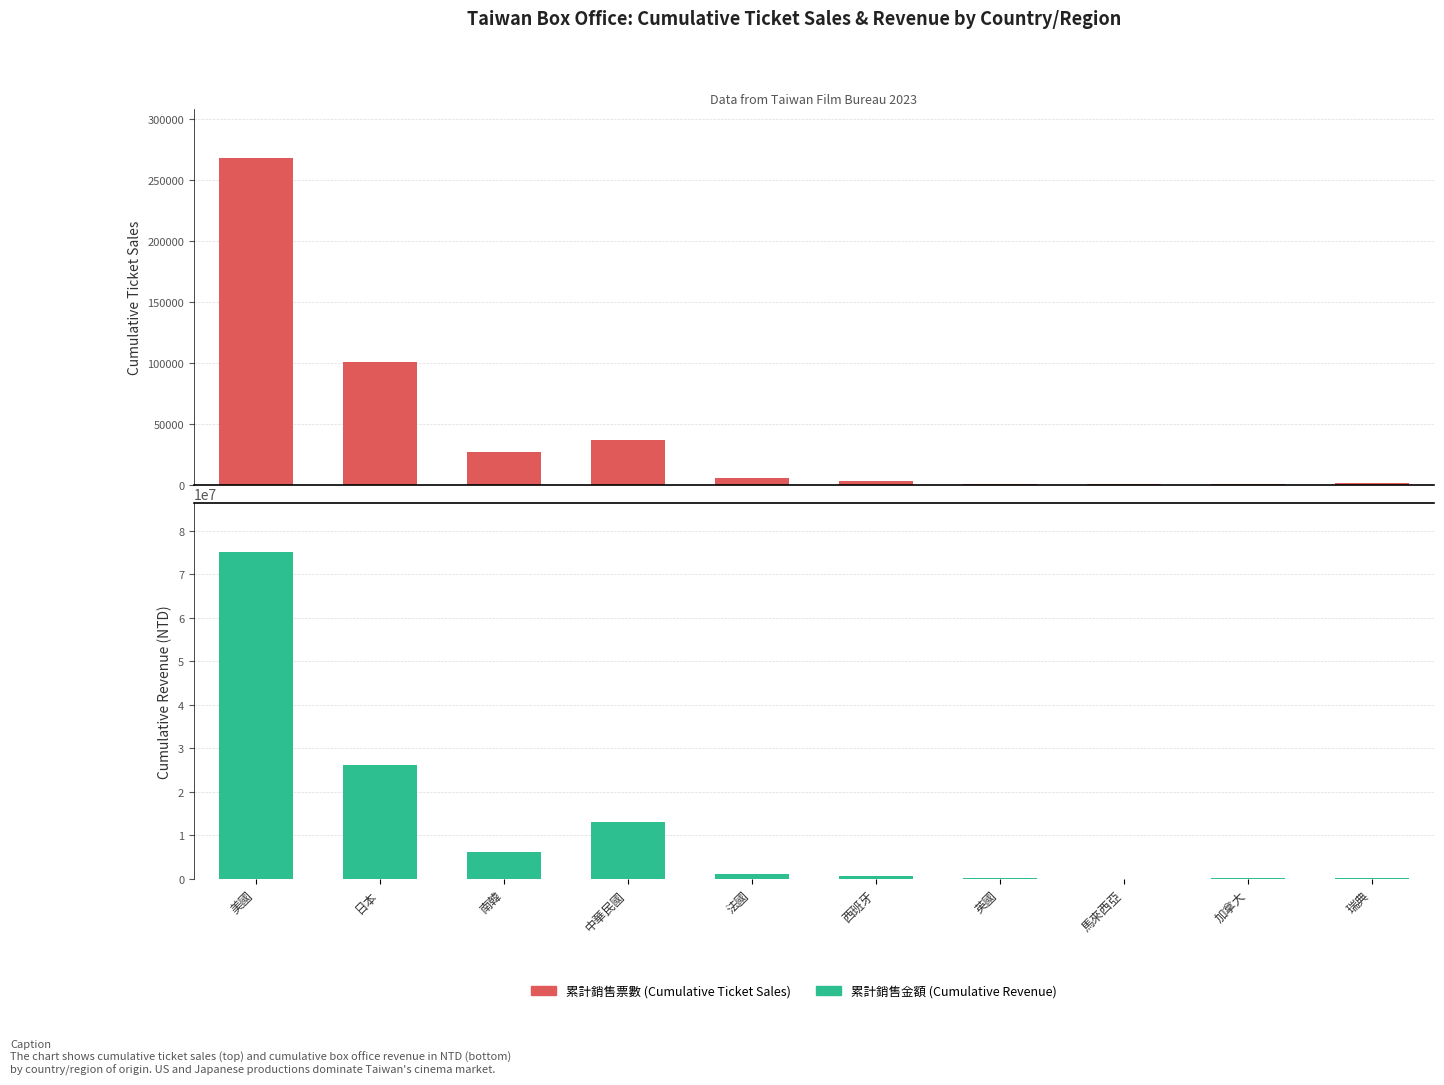

Which series has the largest total across all categories?

累計銷售金額